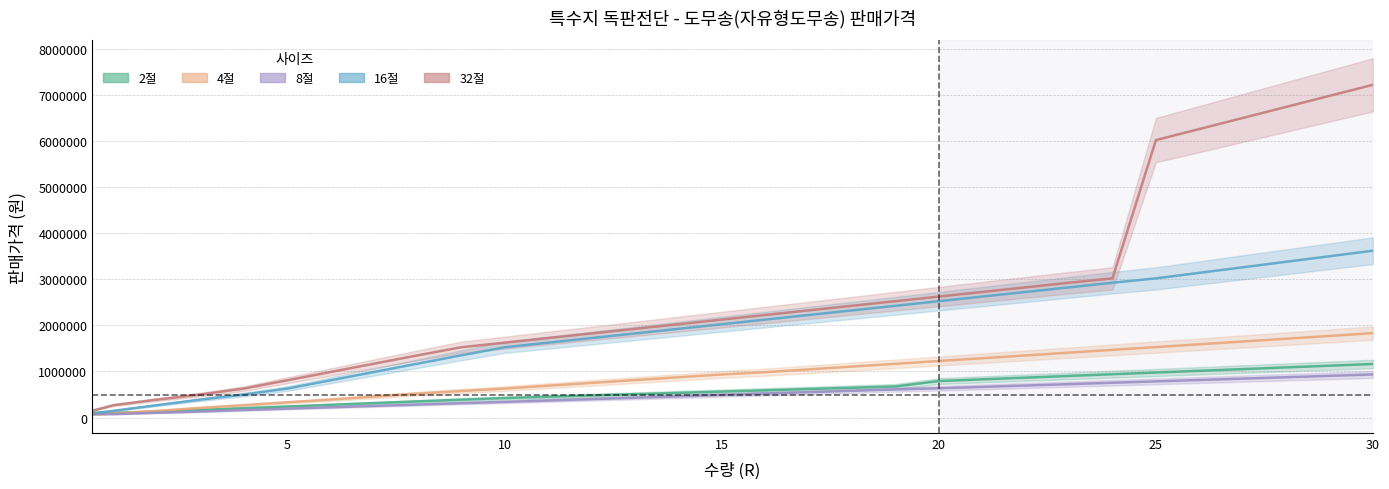

How many lines are shown in the chart?

5